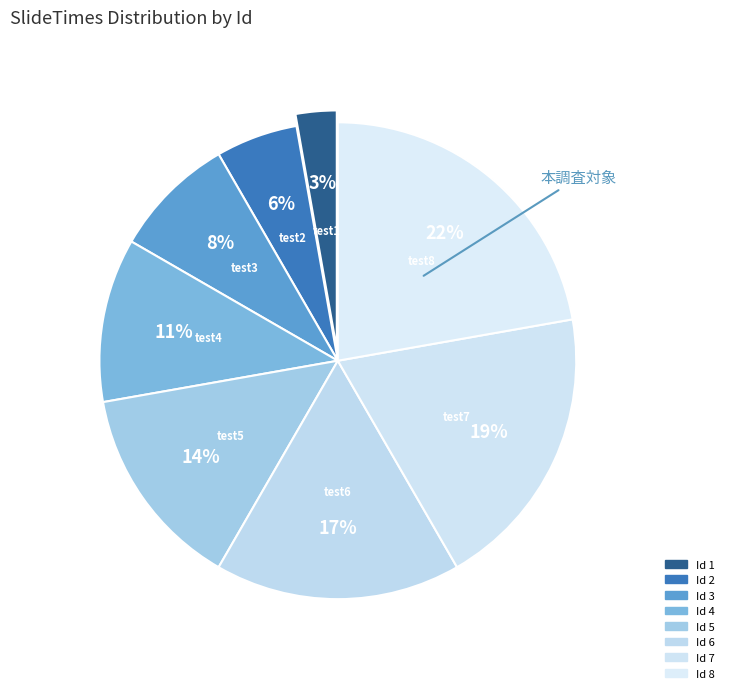

Count the number of slices in the pie.

8